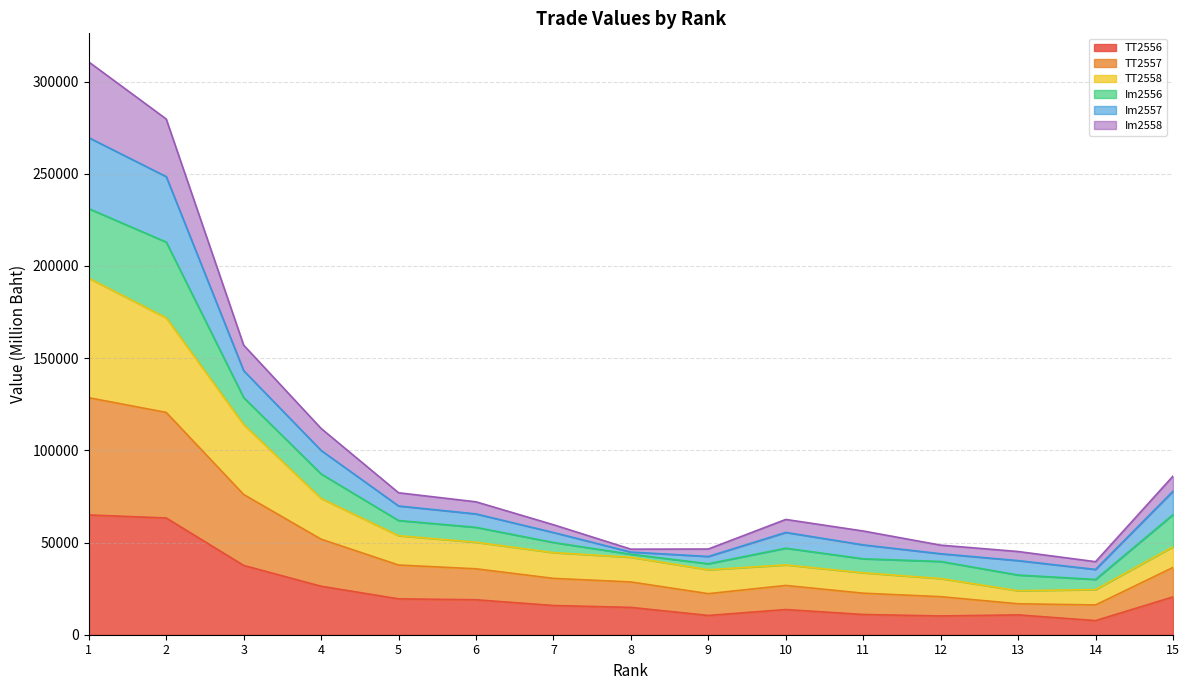

What is the total value across all series at 1?

310641.8